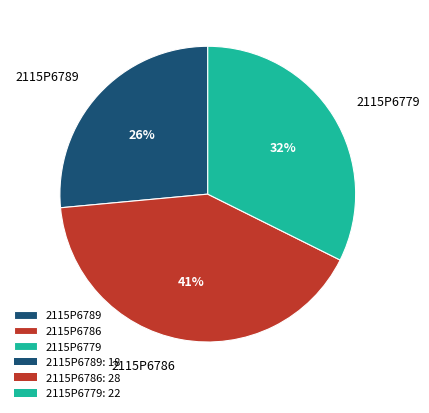

To the nearest percent, what percentage of the pie is 2115P6786?

41%